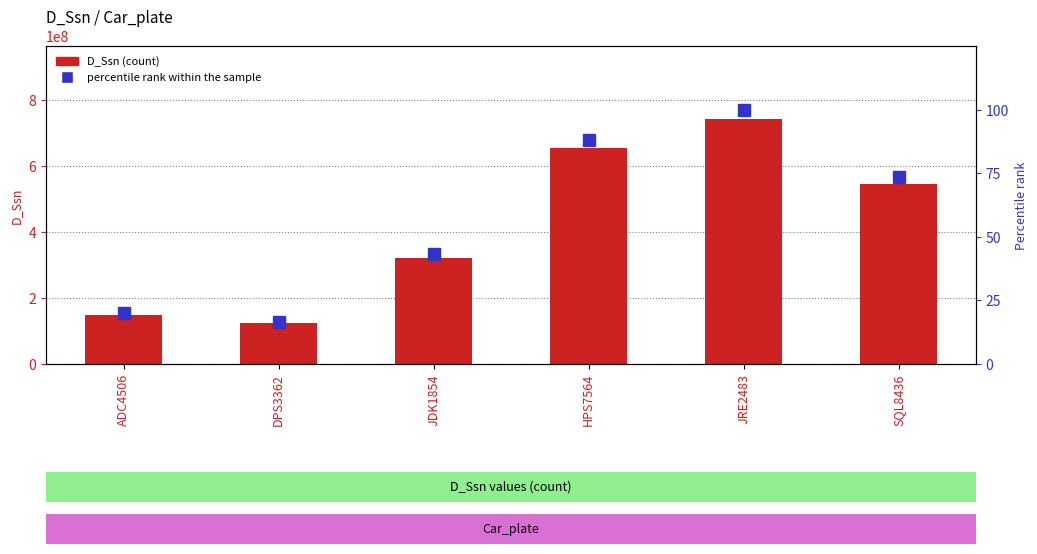

Is it true that percentile rank within the sample equals 123.8 at SQL8436?

False